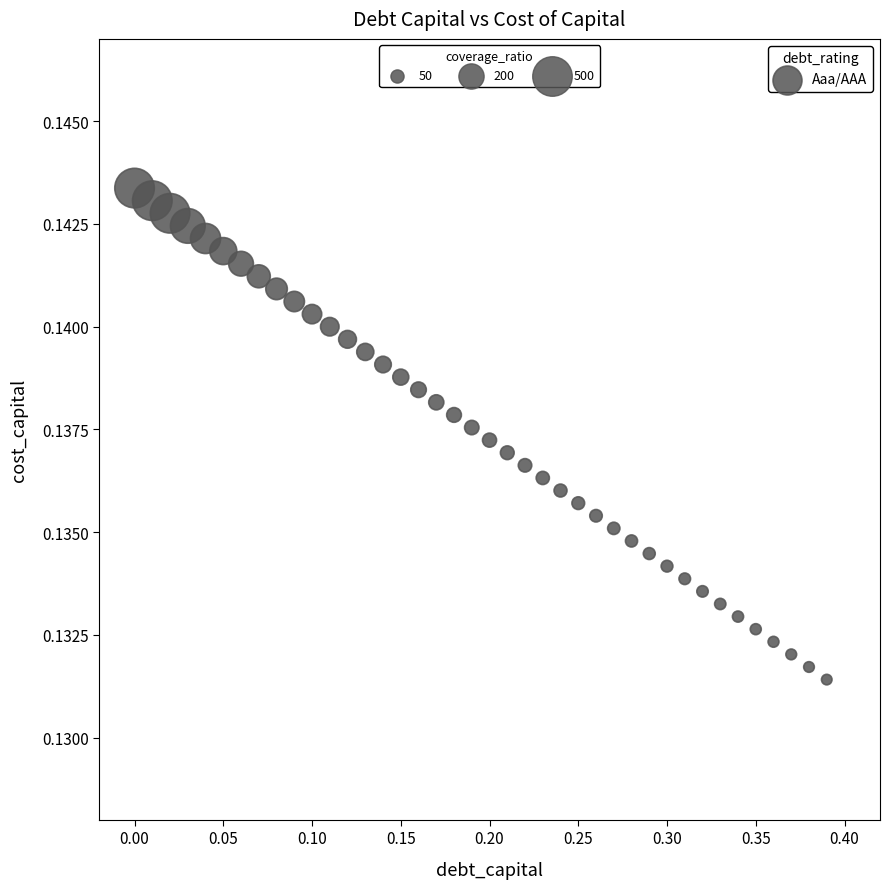

What is the range of X values (max minus min)?

0.4